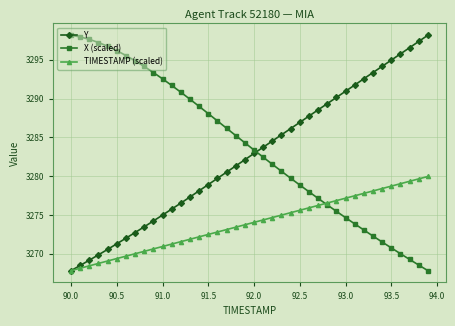

What is the value of the X (scaled) point at the 6th from the left?

3296.2